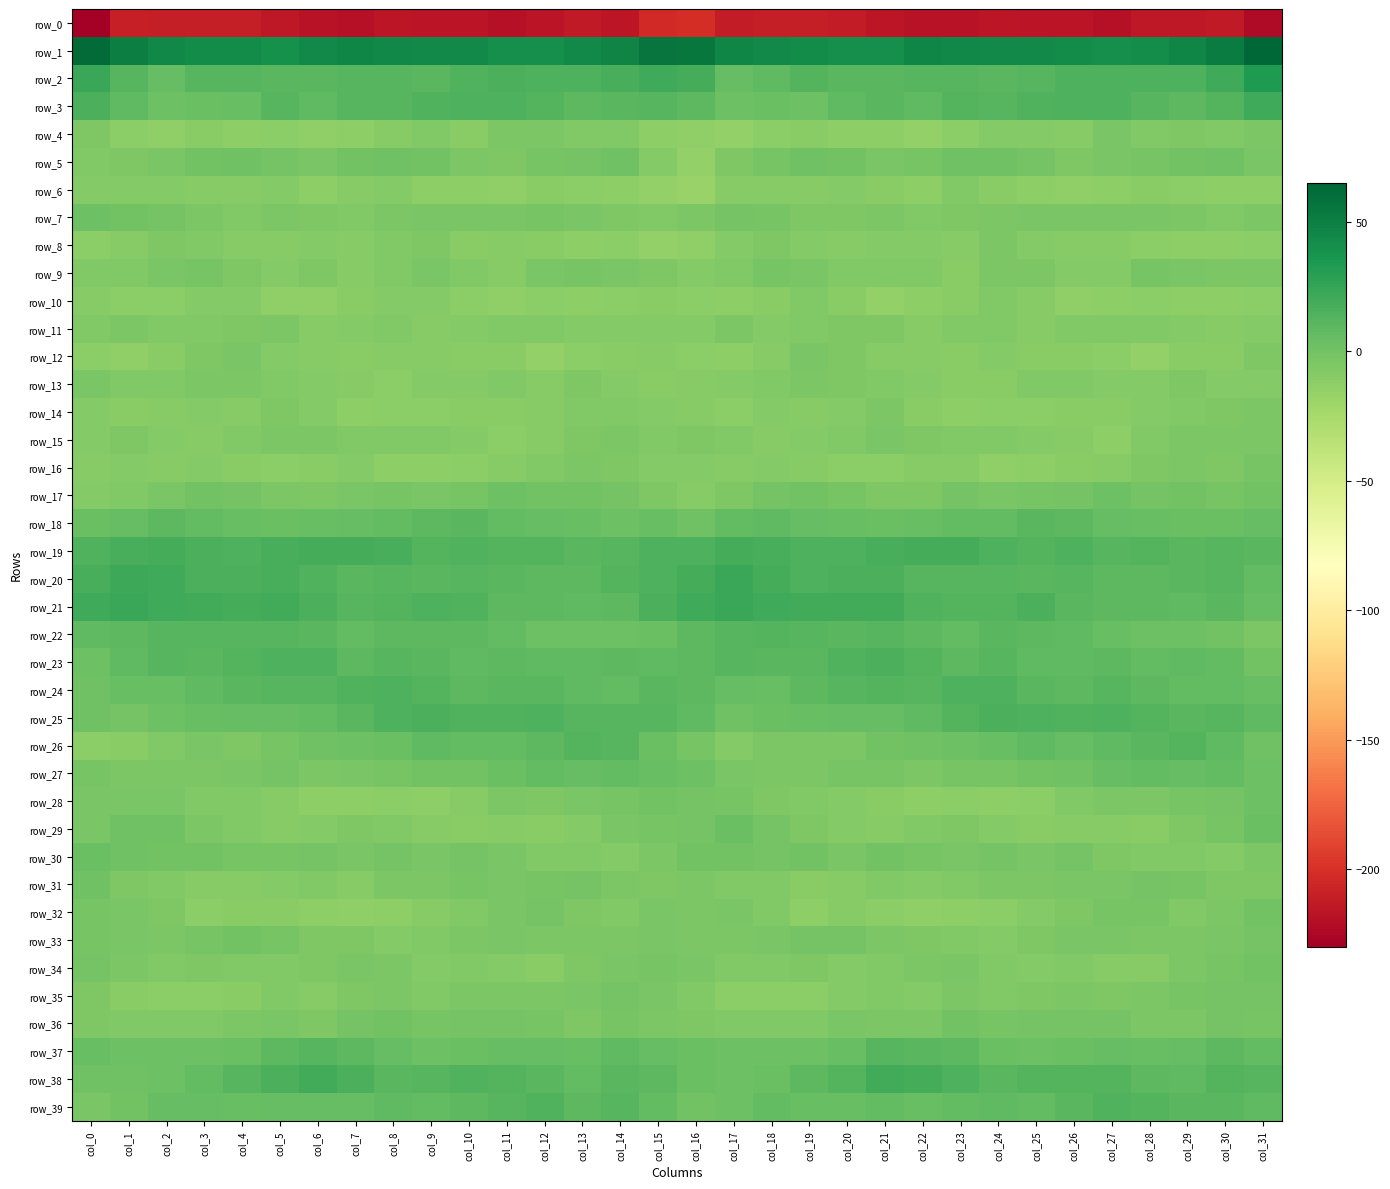

Reading right to left, list all the values displayed in this chart.

row_0: col_31=-222.3	col_30=-213.8	col_29=-214.0	col_28=-214.9	col_27=-219.6	col_26=-216.4	col_25=-217.0	col_24=-216.1	col_23=-217.7	col_22=-218.0	col_21=-216.0	col_20=-212.0	col_19=-211.6	col_18=-210.8	col_17=-211.6	col_16=-201.3	col_15=-204.3	col_14=-215.5	col_13=-213.4	col_12=-216.9	col_11=-218.8	col_10=-216.3	col_9=-216.7	col_8=-215.9	col_7=-218.6	col_6=-217.6	col_5=-214.5	col_4=-211.5	col_3=-211.0	col_2=-211.1	col_1=-209.3	col_0=-230.1
row_1: col_31=65.0	col_30=51.3	col_29=45.7	col_28=41.5	col_27=40.1	col_26=42.2	col_25=44.0	col_24=43.5	col_23=45.1	col_22=45.6	col_21=40.4	col_20=40.7	col_19=42.9	col_18=43.7	col_17=45.7	col_16=55.3	col_15=56.2	col_14=47.6	col_13=44.0	col_12=40.6	col_11=40.7	col_10=43.4	col_9=43.3	col_8=44.4	col_7=45.5	col_6=43.9	col_5=39.4	col_4=42.1	col_3=42.9	col_2=44.8	col_1=50.9	col_0=62.4
row_2: col_31=33.3	col_30=20.2	col_29=15.4	col_28=14.5	col_27=15.4	col_26=15.0	col_25=12.0	col_24=10.3	col_23=11.5	col_22=11.2	col_21=10.2	col_20=10.7	col_19=12.5	col_18=7.5	col_17=5.5	col_16=17.8	col_15=20.1	col_14=17.0	col_13=14.5	col_12=14.4	col_11=16.0	col_10=14.0	col_9=10.4	col_8=11.2	col_7=11.7	col_6=10.8	col_5=10.0	col_4=11.5	col_3=11.5	col_2=5.4	col_1=11.5	col_0=23.1
row_3: col_31=20.1	col_30=13.1	col_29=9.3	col_28=11.0	col_27=14.7	col_26=14.8	col_25=14.2	col_24=11.9	col_23=12.3	col_22=8.5	col_21=10.3	col_20=7.7	col_19=2.4	col_18=3.3	col_17=2.7	col_16=8.8	col_15=11.4	col_14=10.5	col_13=9.0	col_12=12.8	col_11=15.2	col_10=14.3	col_9=13.3	col_8=11.8	col_7=11.7	col_6=8.3	col_5=10.9	col_4=4.5	col_3=3.5	col_2=2.4	col_1=7.5	col_0=15.6
row_4: col_31=-4.8	col_30=-7.3	col_29=-5.9	col_28=-6.8	col_27=-3.3	col_26=-9.7	col_25=-8.4	col_24=-7.8	col_23=-11.4	col_22=-14.8	col_21=-12.7	col_20=-12.4	col_19=-10.9	col_18=-11.5	col_17=-14.7	col_16=-13.8	col_15=-12.9	col_14=-6.8	col_13=-6.8	col_12=-4.8	col_11=-5.1	col_10=-10.7	col_9=-7.2	col_8=-9.2	col_7=-12.6	col_6=-14.2	col_5=-11.8	col_4=-12.4	col_3=-10.0	col_2=-13.6	col_1=-11.2	col_0=-6.3
row_5: col_31=-3.4	col_30=0.9	col_29=-0.4	col_28=-2.5	col_27=-3.4	col_26=-5.9	col_25=-1.5	col_24=0.6	col_23=1.1	col_22=-1.9	col_21=-3.6	col_20=0.2	col_19=0.6	col_18=-2.6	col_17=-6.3	col_16=-14.7	col_15=-8.3	col_14=1.1	col_13=-1.6	col_12=-2.2	col_11=-5.3	col_10=-4.3	col_9=-0.7	col_8=1.3	col_7=0.4	col_6=-3.3	col_5=-1.7	col_4=0.6	col_3=-0.6	col_2=-3.8	col_1=-5.5	col_0=-6.8
row_6: col_31=-12.4	col_30=-12.6	col_29=-12.2	col_28=-10.8	col_27=-12.5	col_26=-13.5	col_25=-12.4	col_24=-10.5	col_23=-7.1	col_22=-12.8	col_21=-10.6	col_20=-8.5	col_19=-9.7	col_18=-9.0	col_17=-9.2	col_16=-17.2	col_15=-15.2	col_14=-12.9	col_13=-11.5	col_12=-10.8	col_11=-13.7	col_10=-12.8	col_9=-12.4	col_8=-8.4	col_7=-8.8	col_6=-13.2	col_5=-8.6	col_4=-9.1	col_3=-9.8	col_2=-8.6	col_1=-8.6	col_0=-8.3
row_7: col_31=-4.9	col_30=-6.9	col_29=-4.2	col_28=-3.4	col_27=-3.2	col_26=-3.8	col_25=-3.6	col_24=-4.7	col_23=-6.0	col_22=-7.3	col_21=-4.9	col_20=-6.1	col_19=-6.0	col_18=-2.2	col_17=-1.0	col_16=-5.2	col_15=-7.1	col_14=-6.2	col_13=-3.6	col_12=-2.9	col_11=-3.6	col_10=-3.7	col_9=-4.1	col_8=-4.8	col_7=-7.2	col_6=-6.1	col_5=-4.9	col_4=-6.7	col_3=-4.7	col_2=-1.5	col_1=0.1	col_0=2.7
row_8: col_31=-12.1	col_30=-12.9	col_29=-12.2	col_28=-12.0	col_27=-9.6	col_26=-9.6	col_25=-8.0	col_24=-4.9	col_23=-9.6	col_22=-8.5	col_21=-8.1	col_20=-9.5	col_19=-7.8	col_18=-6.1	col_17=-8.5	col_16=-14.5	col_15=-14.6	col_14=-12.1	col_13=-12.3	col_12=-10.7	col_11=-9.0	col_10=-10.2	col_9=-5.7	col_8=-6.6	col_7=-9.8	col_6=-7.8	col_5=-8.9	col_4=-9.3	col_3=-7.1	col_2=-6.3	col_1=-9.4	col_0=-11.1
row_9: col_31=-5.1	col_30=-4.7	col_29=-3.0	col_28=-2.5	col_27=-8.3	col_26=-7.8	col_25=-4.9	col_24=-4.9	col_23=-10.6	col_22=-6.6	col_21=-7.4	col_20=-7.6	col_19=-3.3	col_18=-2.5	col_17=-7.0	col_16=-8.4	col_15=-5.7	col_14=-3.5	col_13=-2.5	col_12=-4.1	col_11=-9.1	col_10=-6.9	col_9=-3.8	col_8=-7.4	col_7=-9.6	col_6=-5.9	col_5=-8.6	col_4=-6.0	col_3=-2.6	col_2=-3.8	col_1=-7.3	col_0=-7.0
row_10: col_31=-11.7	col_30=-12.4	col_29=-12.8	col_28=-11.7	col_27=-13.2	col_26=-13.5	col_25=-9.1	col_24=-7.1	col_23=-10.0	col_22=-12.2	col_21=-14.9	col_20=-10.2	col_19=-7.0	col_18=-10.8	col_17=-12.8	col_16=-11.5	col_15=-10.9	col_14=-12.1	col_13=-12.9	col_12=-11.7	col_11=-14.0	col_10=-11.9	col_9=-7.7	col_8=-7.9	col_7=-10.6	col_6=-13.6	col_5=-14.1	col_4=-8.0	col_3=-8.1	col_2=-12.1	col_1=-11.7	col_0=-8.8
row_11: col_31=-8.3	col_30=-9.0	col_29=-7.8	col_28=-7.3	col_27=-6.8	col_26=-7.6	col_25=-9.1	col_24=-7.6	col_23=-6.8	col_22=-9.7	col_21=-6.4	col_20=-5.3	col_19=-6.5	col_18=-7.9	col_17=-5.2	col_16=-8.0	col_15=-7.8	col_14=-8.4	col_13=-7.7	col_12=-7.0	col_11=-7.1	col_10=-8.0	col_9=-8.9	col_8=-6.9	col_7=-7.6	col_6=-9.4	col_5=-5.0	col_4=-5.9	col_3=-6.9	col_2=-7.2	col_1=-4.7	col_0=-6.8
row_12: col_31=-6.3	col_30=-10.4	col_29=-10.9	col_28=-14.8	col_27=-11.8	col_26=-10.1	col_25=-9.9	col_24=-8.7	col_23=-10.5	col_22=-9.2	col_21=-9.1	col_20=-5.9	col_19=-3.6	col_18=-9.9	col_17=-12.8	col_16=-12.1	col_15=-9.2	col_14=-10.8	col_13=-11.9	col_12=-14.6	col_11=-10.4	col_10=-10.4	col_9=-9.3	col_8=-9.2	col_7=-10.4	col_6=-9.0	col_5=-8.5	col_4=-3.8	col_3=-6.0	col_2=-10.9	col_1=-13.5	col_0=-11.5
row_13: col_31=-8.2	col_30=-8.6	col_29=-6.0	col_28=-7.8	col_27=-8.1	col_26=-7.4	col_25=-7.6	col_24=-10.2	col_23=-10.9	col_22=-7.9	col_21=-7.5	col_20=-6.1	col_19=-4.3	col_18=-6.6	col_17=-8.0	col_16=-8.9	col_15=-10.8	col_14=-8.1	col_13=-5.6	col_12=-8.9	col_11=-7.3	col_10=-7.6	col_9=-8.3	col_8=-11.3	col_7=-9.3	col_6=-7.8	col_5=-7.2	col_4=-5.0	col_3=-5.1	col_2=-7.1	col_1=-7.5	col_0=-3.5
row_14: col_31=-4.6	col_30=-5.9	col_29=-7.5	col_28=-7.9	col_27=-10.8	col_26=-10.7	col_25=-11.3	col_24=-11.1	col_23=-12.7	col_22=-10.4	col_21=-5.1	col_20=-8.4	col_19=-9.5	col_18=-7.9	col_17=-11.1	col_16=-9.1	col_15=-8.2	col_14=-6.6	col_13=-7.6	col_12=-9.1	col_11=-10.8	col_10=-10.9	col_9=-11.1	col_8=-12.0	col_7=-12.3	col_6=-7.8	col_5=-5.8	col_4=-9.3	col_3=-8.4	col_2=-9.1	col_1=-11.0	col_0=-8.5
row_15: col_31=-5.0	col_30=-5.1	col_29=-4.8	col_28=-7.5	col_27=-12.6	col_26=-8.8	col_25=-7.7	col_24=-7.2	col_23=-7.3	col_22=-5.8	col_21=-3.6	col_20=-6.7	col_19=-8.6	col_18=-8.9	col_17=-7.3	col_16=-6.0	col_15=-7.4	col_14=-4.4	col_13=-5.5	col_12=-9.8	col_11=-12.0	col_10=-7.7	col_9=-7.4	col_8=-7.4	col_7=-7.2	col_6=-4.3	col_5=-4.7	col_4=-7.4	col_3=-9.1	col_2=-8.7	col_1=-6.2	col_0=-8.0
row_16: col_31=-2.9	col_30=-5.8	col_29=-4.6	col_28=-6.3	col_27=-8.8	col_26=-10.8	col_25=-12.8	col_24=-13.6	col_23=-9.1	col_22=-9.2	col_21=-11.6	col_20=-11.1	col_19=-9.3	col_18=-8.2	col_17=-9.8	col_16=-8.5	col_15=-8.1	col_14=-5.5	col_13=-4.8	col_12=-7.2	col_11=-9.7	col_10=-11.6	col_9=-13.3	col_8=-12.3	col_7=-8.2	col_6=-10.7	col_5=-11.5	col_4=-10.7	col_3=-8.6	col_2=-9.3	col_1=-8.6	col_0=-9.1
row_17: col_31=0.4	col_30=-2.5	col_29=0.1	col_28=-1.1	col_27=2.5	col_26=-1.3	col_25=-2.9	col_24=-3.2	col_23=-1.6	col_22=-5.8	col_21=-5.5	col_20=-2.3	col_19=-0.1	col_18=-1.0	col_17=-6.1	col_16=-8.8	col_15=-5.7	col_14=-1.6	col_13=-0.3	col_12=-0.0	col_11=2.0	col_10=-2.6	col_9=-3.1	col_8=-2.2	col_7=-3.1	col_6=-6.2	col_5=-4.3	col_4=-1.4	col_3=0.3	col_2=-3.1	col_1=-6.6	col_0=-8.0
row_18: col_31=5.1	col_30=2.8	col_29=3.1	col_28=5.0	col_27=6.1	col_26=8.7	col_25=10.5	col_24=7.0	col_23=6.7	col_22=5.0	col_21=3.3	col_20=4.1	col_19=5.7	col_18=8.4	col_17=7.2	col_16=1.4	col_15=4.0	col_14=2.3	col_13=4.1	col_12=5.1	col_11=6.8	col_10=10.1	col_9=8.9	col_8=7.0	col_7=6.1	col_6=4.5	col_5=3.3	col_4=4.4	col_3=6.6	col_2=9.0	col_1=5.6	col_0=2.8
row_19: col_31=9.9	col_30=11.7	col_29=10.5	col_28=12.7	col_27=12.0	col_26=14.4	col_25=12.8	col_24=15.4	col_23=18.0	col_22=18.8	col_21=17.5	col_20=15.2	col_19=15.4	col_18=17.4	col_17=18.8	col_16=14.5	col_15=14.4	col_14=11.7	col_13=10.8	col_12=12.8	col_11=12.6	col_10=14.1	col_9=13.0	col_8=16.7	col_7=18.7	col_6=18.3	col_5=16.9	col_4=14.6	col_3=16.0	col_2=18.2	col_1=17.7	col_0=13.7
row_20: col_31=6.8	col_30=11.5	col_29=10.0	col_28=9.2	col_27=9.0	col_26=11.9	col_25=10.2	col_24=11.6	col_23=10.9	col_22=11.5	col_21=16.2	col_20=16.1	col_19=15.2	col_18=18.9	col_17=22.9	col_16=18.1	col_15=15.3	col_14=12.0	col_13=9.2	col_12=9.4	col_11=9.8	col_10=11.8	col_9=10.3	col_8=11.8	col_7=10.5	col_6=13.3	col_5=17.0	col_4=15.5	col_3=15.9	col_2=21.1	col_1=21.7	col_0=16.8
row_21: col_31=6.1	col_30=9.7	col_29=7.8	col_28=9.2	col_27=8.9	col_26=10.6	col_25=15.8	col_24=13.1	col_23=12.0	col_22=13.9	col_21=18.9	col_20=19.0	col_19=19.2	col_18=20.1	col_17=22.6	col_16=21.0	col_15=15.9	col_14=9.4	col_13=8.2	col_12=9.7	col_11=8.6	col_10=13.5	col_9=14.8	col_8=12.8	col_7=11.9	col_6=16.1	col_5=19.5	col_4=18.7	col_3=19.5	col_2=20.9	col_1=22.4	col_0=20.7
row_22: col_31=-4.7	col_30=0.3	col_29=2.2	col_28=2.1	col_27=4.9	col_26=8.5	col_25=9.5	col_24=9.8	col_23=7.4	col_22=9.4	col_21=11.4	col_20=10.7	col_19=11.7	col_18=12.0	col_17=11.1	col_16=8.8	col_15=3.7	col_14=1.6	col_13=2.3	col_12=2.7	col_11=6.5	col_10=9.5	col_9=9.5	col_8=9.2	col_7=7.3	col_6=10.6	col_5=11.0	col_4=11.2	col_3=11.8	col_2=11.9	col_1=9.6	col_0=7.8
row_23: col_31=-0.0	col_30=7.3	col_29=8.4	col_28=7.2	col_27=9.2	col_26=8.4	col_25=8.2	col_24=11.7	col_23=9.3	col_22=12.2	col_21=15.7	col_20=13.7	col_19=10.4	col_18=10.5	col_17=12.0	col_16=8.6	col_15=7.7	col_14=9.0	col_13=7.7	col_12=7.9	col_11=9.2	col_10=7.6	col_9=9.8	col_8=11.2	col_7=9.3	col_6=14.4	col_5=15.2	col_4=12.3	col_3=10.1	col_2=11.8	col_1=8.5	col_0=2.6
row_24: col_31=5.0	col_30=6.9	col_29=6.7	col_28=9.1	col_27=10.9	col_26=9.6	col_25=10.5	col_24=14.6	col_23=14.4	col_22=11.5	col_21=12.2	col_20=11.2	col_19=9.6	col_18=4.9	col_17=5.7	col_16=9.2	col_15=10.0	col_14=6.9	col_13=7.7	col_12=10.1	col_11=10.5	col_10=9.2	col_9=12.1	col_8=14.9	col_7=13.3	col_6=11.7	col_5=11.9	col_4=10.6	col_3=8.4	col_2=4.4	col_1=4.1	col_0=0.9
row_25: col_31=8.4	col_30=11.2	col_29=10.7	col_28=13.1	col_27=14.4	col_26=13.5	col_25=15.3	col_24=15.7	col_23=12.5	col_22=7.7	col_21=6.0	col_20=5.9	col_19=4.5	col_18=3.4	col_17=1.1	col_16=7.8	col_15=11.4	col_14=11.2	col_13=11.4	col_12=14.3	col_11=13.5	col_10=14.2	col_9=15.7	col_8=14.7	col_7=10.5	col_6=7.2	col_5=5.5	col_4=5.8	col_3=4.0	col_2=2.6	col_1=-0.7	col_0=0.8
row_26: col_31=0.7	col_30=8.2	col_29=12.9	col_28=10.7	col_27=7.4	col_26=6.0	col_25=8.0	col_24=4.8	col_23=2.3	col_22=0.7	col_21=-0.4	col_20=-5.3	col_19=-4.8	col_18=-4.8	col_17=-8.3	col_16=-2.1	col_15=2.8	col_14=10.9	col_13=12.6	col_12=9.4	col_11=6.3	col_10=6.9	col_9=7.6	col_8=3.0	col_7=1.9	col_6=0.7	col_5=-2.2	col_4=-5.9	col_3=-3.7	col_2=-6.8	col_1=-10.5	col_0=-11.5
row_27: col_31=2.5	col_30=6.3	col_29=6.1	col_28=6.8	col_27=5.4	col_26=0.5	col_25=0.1	col_24=-2.2	col_23=-2.9	col_22=-4.8	col_21=-2.4	col_20=-2.4	col_19=-4.3	col_18=-5.1	col_17=-4.0	col_16=2.2	col_15=4.7	col_14=6.7	col_13=6.0	col_12=6.5	col_11=3.7	col_10=0.0	col_9=-0.4	col_8=-3.0	col_7=-3.2	col_6=-4.8	col_5=-1.6	col_4=-3.3	col_3=-4.8	col_2=-5.0	col_1=-5.1	col_0=-2.1
row_28: col_31=2.8	col_30=-1.7	col_29=-2.5	col_28=-5.1	col_27=-5.2	col_26=-6.9	col_25=-12.2	col_24=-12.3	col_23=-12.0	col_22=-12.8	col_21=-10.7	col_20=-8.7	col_19=-6.7	col_18=-5.6	col_17=-2.0	col_16=-1.0	col_15=-0.6	col_14=-2.6	col_13=-3.0	col_12=-6.1	col_11=-4.7	col_10=-9.2	col_9=-12.6	col_8=-11.9	col_7=-12.4	col_6=-12.4	col_5=-9.9	col_4=-7.5	col_3=-6.8	col_2=-3.9	col_1=-3.7	col_0=-3.3
row_29: col_31=3.0	col_30=-1.9	col_29=-5.7	col_28=-10.4	col_27=-9.9	col_26=-9.6	col_25=-10.3	col_24=-8.0	col_23=-5.4	col_22=-7.0	col_21=-9.2	col_20=-8.7	col_19=-6.1	col_18=-1.5	col_17=3.5	col_16=-1.0	col_15=-2.3	col_14=-3.1	col_13=-7.9	col_12=-10.5	col_11=-9.6	col_10=-10.2	col_9=-9.5	col_8=-6.9	col_7=-5.6	col_6=-8.1	col_5=-9.2	col_4=-7.6	col_3=-5.0	col_2=1.4	col_1=1.4	col_0=-3.5
row_30: col_31=-5.0	col_30=-8.1	col_29=-7.4	col_28=-7.2	col_27=-5.8	col_26=-1.8	col_25=-3.0	col_24=-1.8	col_23=-3.0	col_22=-2.3	col_21=-0.7	col_20=-3.9	col_19=0.1	col_18=-0.7	col_17=0.5	col_16=-0.0	col_15=-5.2	col_14=-8.2	col_13=-7.1	col_12=-7.3	col_11=-4.0	col_10=-1.5	col_9=-3.3	col_8=-1.5	col_7=-3.9	col_6=-0.9	col_5=-2.2	col_4=-2.9	col_3=0.3	col_2=-0.6	col_1=1.0	col_0=2.9
row_31: col_31=-6.1	col_30=-5.3	col_29=-2.1	col_28=-1.5	col_27=-4.0	col_26=-3.3	col_25=-4.3	col_24=-5.0	col_23=-7.4	col_22=-8.5	col_21=-6.9	col_20=-8.9	col_19=-10.3	col_18=-7.5	col_17=-6.7	col_16=-4.3	col_15=-5.3	col_14=-4.4	col_13=-1.5	col_12=-2.6	col_11=-3.9	col_10=-3.0	col_9=-5.2	col_8=-5.1	col_7=-9.0	col_6=-6.9	col_5=-8.0	col_4=-9.7	col_3=-9.5	col_2=-7.1	col_1=-5.4	col_0=1.1
row_32: col_31=0.3	col_30=-4.7	col_29=-7.1	col_28=-2.4	col_27=-2.2	col_26=-6.0	col_25=-8.1	col_24=-11.7	col_23=-13.2	col_22=-13.5	col_21=-11.4	col_20=-9.1	col_19=-12.5	col_18=-7.4	col_17=-4.1	col_16=-4.3	col_15=-3.9	col_14=-6.7	col_13=-6.0	col_12=-1.2	col_11=-4.0	col_10=-6.8	col_9=-9.6	col_8=-12.4	col_7=-13.7	col_6=-12.8	col_5=-10.7	col_4=-10.0	col_3=-11.4	col_2=-5.7	col_1=-3.0	col_0=-2.7
row_33: col_31=-1.1	col_30=-4.0	col_29=-4.7	col_28=-5.0	col_27=-3.8	col_26=-3.4	col_25=-6.4	col_24=-8.3	col_23=-6.5	col_22=-5.7	col_21=-4.7	col_20=-0.8	col_19=-1.2	col_18=-4.1	col_17=-5.2	col_16=-4.5	col_15=-3.7	col_14=-4.6	col_13=-5.0	col_12=-4.8	col_11=-3.2	col_10=-4.4	col_9=-7.6	col_8=-7.9	col_7=-5.5	col_6=-6.3	col_5=-2.9	col_4=-0.7	col_3=-2.3	col_2=-4.8	col_1=-3.7	col_0=-2.4
row_34: col_31=0.2	col_30=-2.3	col_29=-4.3	col_28=-9.3	col_27=-9.5	col_26=-6.5	col_25=-8.4	col_24=-7.3	col_23=-3.1	col_22=-4.8	col_21=-6.7	col_20=-7.7	col_19=-5.8	col_18=-7.5	col_17=-6.6	col_16=-3.7	col_15=-2.0	col_14=-3.5	col_13=-5.9	col_12=-10.3	col_11=-7.8	col_10=-7.1	col_9=-8.7	col_8=-5.2	col_7=-3.1	col_6=-6.2	col_5=-6.8	col_4=-7.6	col_3=-5.8	col_2=-7.5	col_1=-4.4	col_0=-1.5
row_35: col_31=-0.8	col_30=-1.7	col_29=-2.6	col_28=-4.9	col_27=-5.5	col_26=-4.8	col_25=-6.2	col_24=-6.8	col_23=-4.2	col_22=-8.6	col_21=-7.4	col_20=-8.5	col_19=-12.0	col_18=-11.9	col_17=-11.2	col_16=-7.2	col_15=-4.1	col_14=-1.8	col_13=-3.8	col_12=-5.2	col_11=-5.2	col_10=-5.2	col_9=-7.1	col_8=-5.1	col_7=-5.7	col_6=-9.0	col_5=-6.7	col_4=-10.2	col_3=-12.1	col_2=-11.2	col_1=-10.2	col_0=-6.4
row_36: col_31=-2.4	col_30=-1.6	col_29=-5.1	col_28=-4.2	col_27=-1.4	col_26=-1.1	col_25=-1.2	col_24=-1.8	col_23=0.1	col_22=-4.8	col_21=-4.3	col_20=-4.0	col_19=-6.5	col_18=-7.5	col_17=-7.5	col_16=-5.6	col_15=-4.5	col_14=-2.6	col_13=-5.6	col_12=-2.6	col_11=-1.3	col_10=-1.1	col_9=-1.9	col_8=-0.5	col_7=-1.5	col_6=-5.3	col_5=-3.5	col_4=-4.9	col_3=-6.9	col_2=-7.4	col_1=-6.7	col_0=-5.7
row_37: col_31=7.0	col_30=8.8	col_29=5.5	col_28=4.7	col_27=6.1	col_26=3.6	col_25=2.4	col_24=3.9	col_23=8.8	col_22=10.2	col_21=10.9	col_20=4.5	col_19=2.3	col_18=2.3	col_17=1.9	col_16=3.6	col_15=5.6	col_14=7.8	col_13=4.4	col_12=5.9	col_11=5.2	col_10=3.1	col_9=2.3	col_8=6.0	col_7=9.1	col_6=11.6	col_5=8.7	col_4=3.0	col_3=2.5	col_2=1.9	col_1=2.6	col_0=4.2
row_38: col_31=11.6	col_30=12.1	col_29=8.0	col_28=8.6	col_27=12.2	col_26=12.8	col_25=13.1	col_24=9.8	col_23=14.7	col_22=18.6	col_21=19.3	col_20=12.2	col_19=9.3	col_18=2.9	col_17=2.1	col_16=3.6	col_15=9.1	col_14=10.8	col_13=7.4	col_12=10.5	col_11=12.2	col_10=13.6	col_9=11.5	col_8=10.6	col_7=16.6	col_6=19.8	col_5=16.2	col_4=11.7	col_3=6.6	col_2=2.2	col_1=1.5	col_0=1.3
row_39: col_31=8.4	col_30=10.7	col_29=9.9	col_28=12.1	col_27=13.4	col_26=9.9	col_25=7.0	col_24=7.9	col_23=6.7	col_22=4.9	col_21=6.8	col_20=5.1	col_19=4.6	col_18=6.5	col_17=2.5	col_16=-0.3	col_15=7.2	col_14=11.3	col_13=9.7	col_12=13.7	col_11=11.8	col_10=8.7	col_9=7.0	col_8=7.7	col_7=5.8	col_6=5.6	col_5=5.9	col_4=4.8	col_3=5.5	col_2=6.0	col_1=-0.2	col_0=-3.2